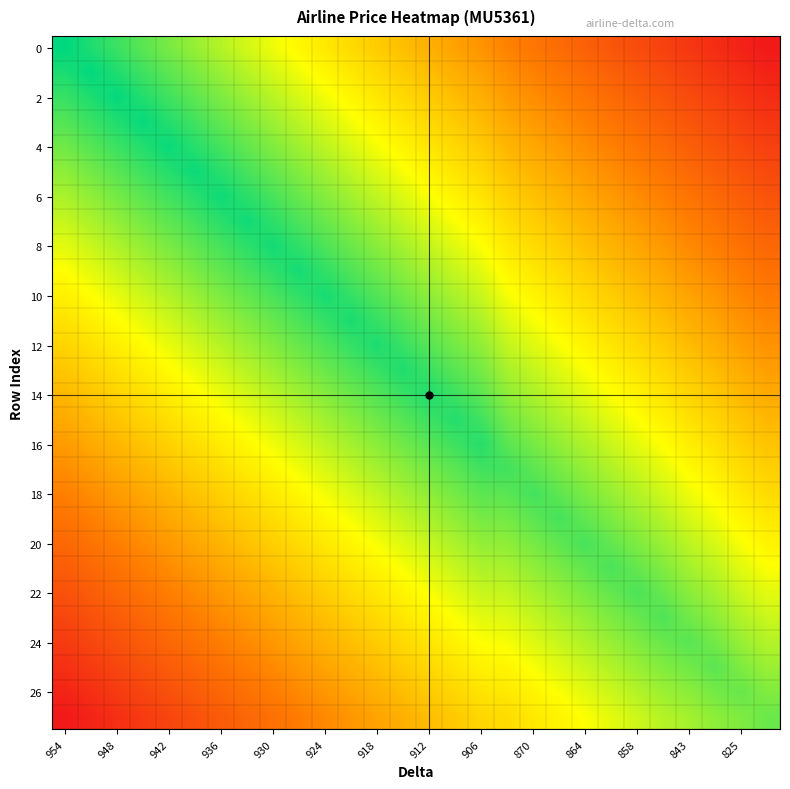

Count the number of data series in this chart.

28